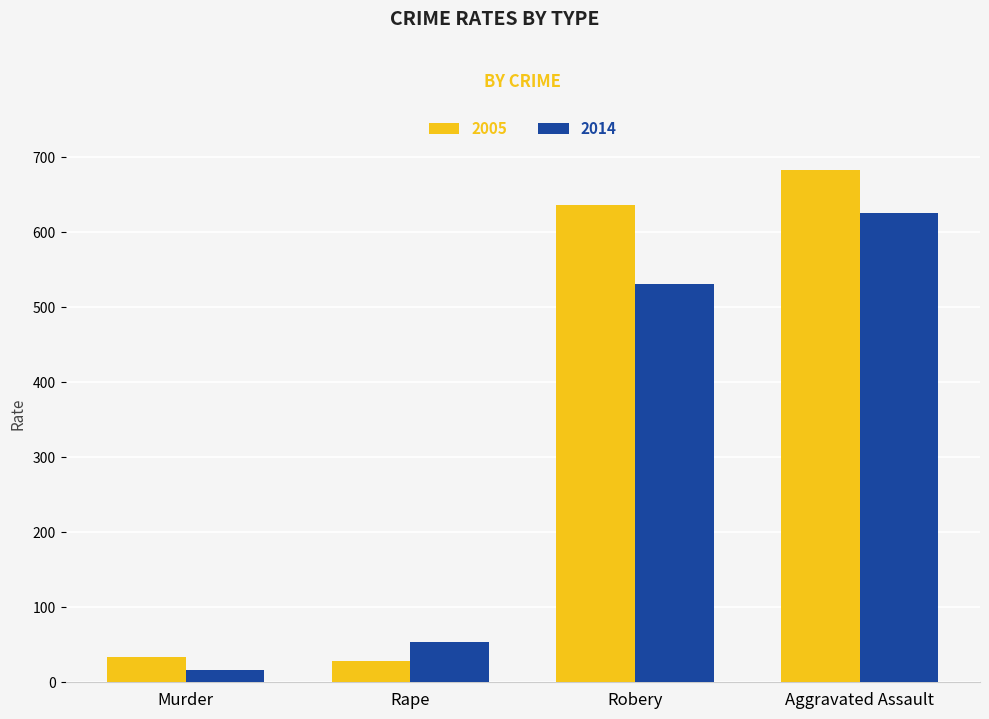

Are the bars horizontal?

No